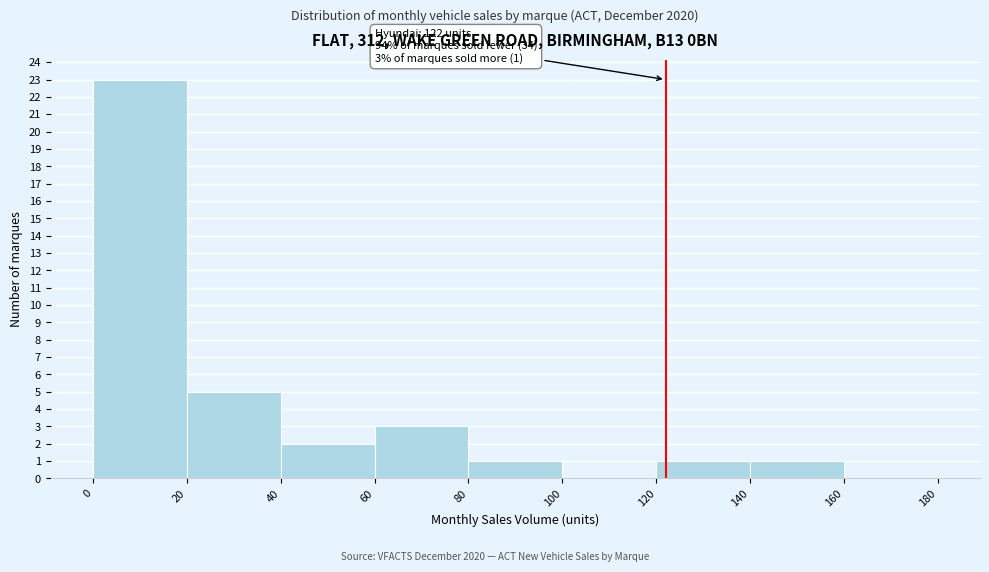

Which range on the x-axis has the tallest bar?

0 to 20